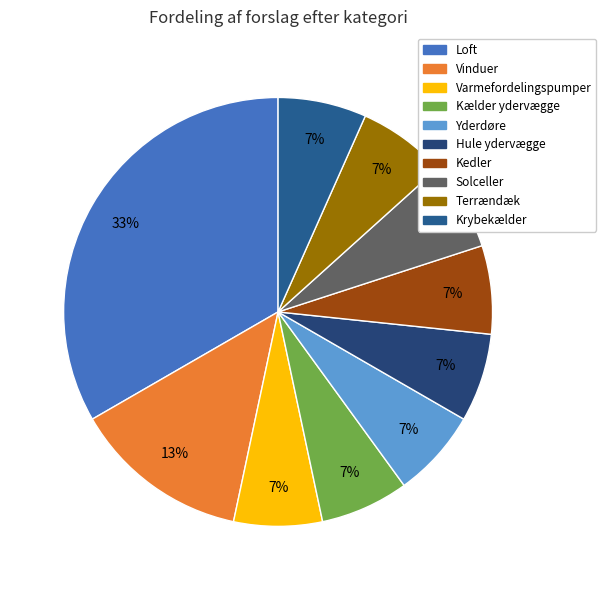

The Kedler slice represents 7% of the pie. True or false?

True